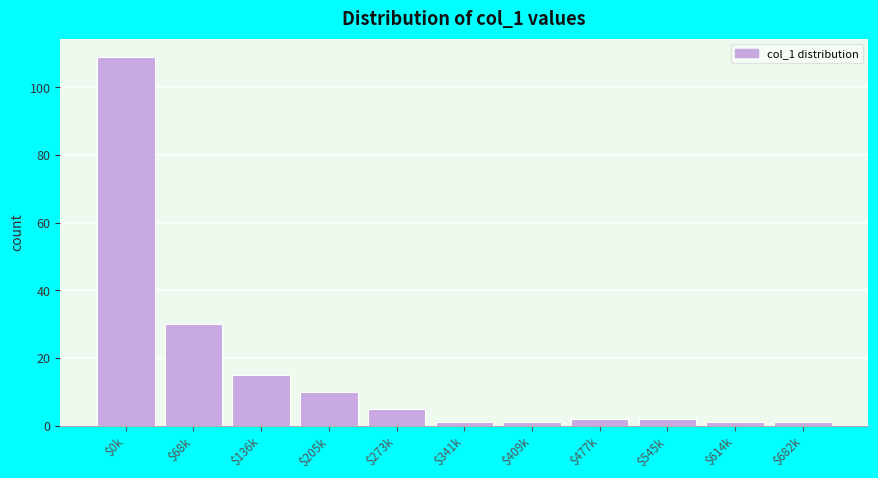

Reading left to right, what are all the values shown in this chart?

109	30	15	10	5	1	1	2	2	1	1